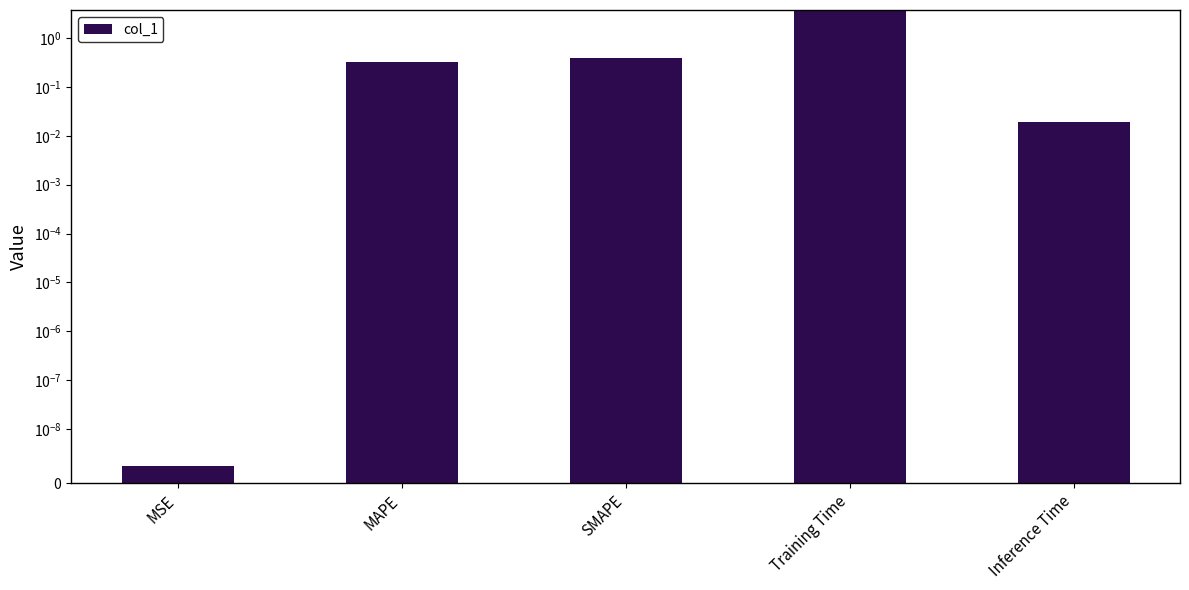

What is the difference between the values at Training Time and Inference Time?

3.6